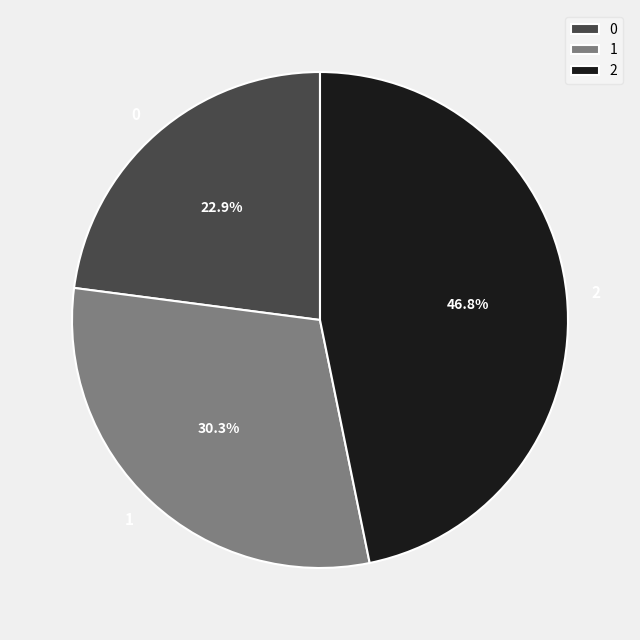

Is the sum of 1 and 0 greater than half?

Yes